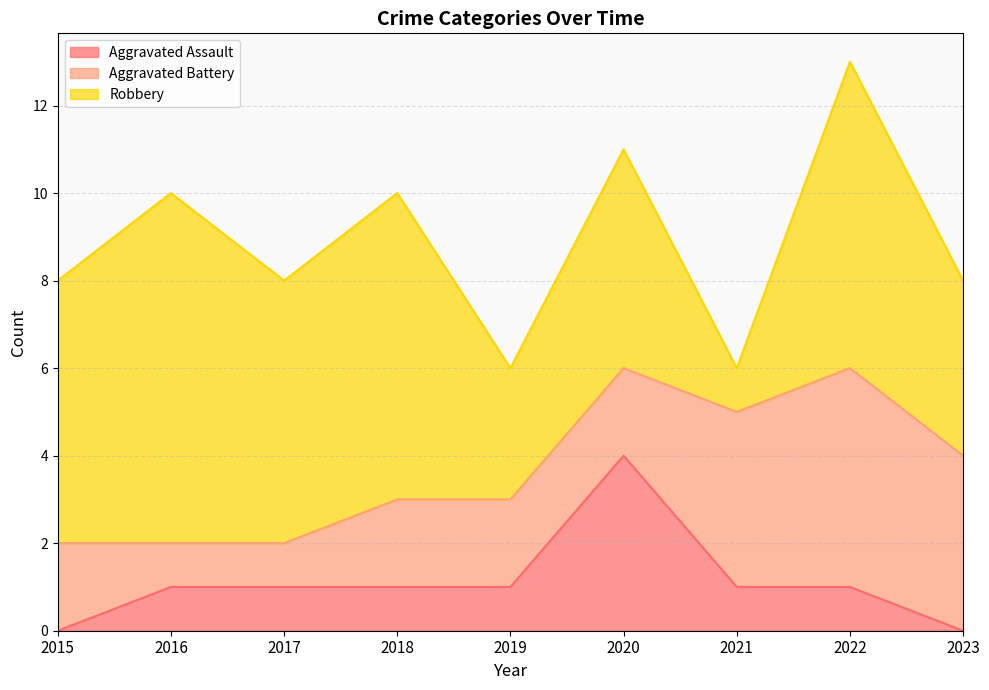

Which series has the largest total across all categories?

Robbery